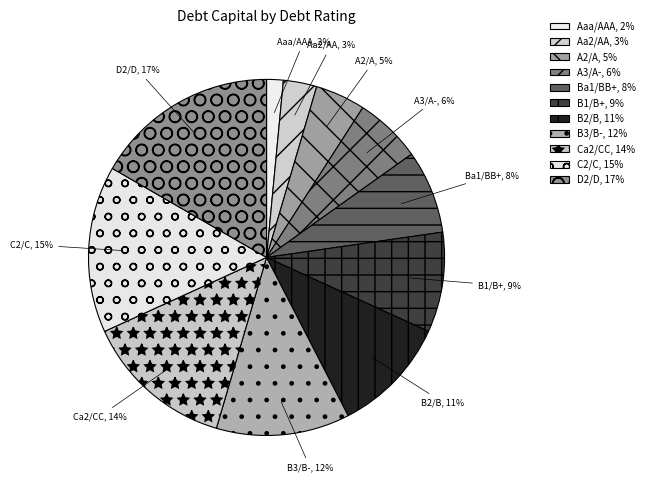

The A3/A- slice represents 1% of the pie. True or false?

False